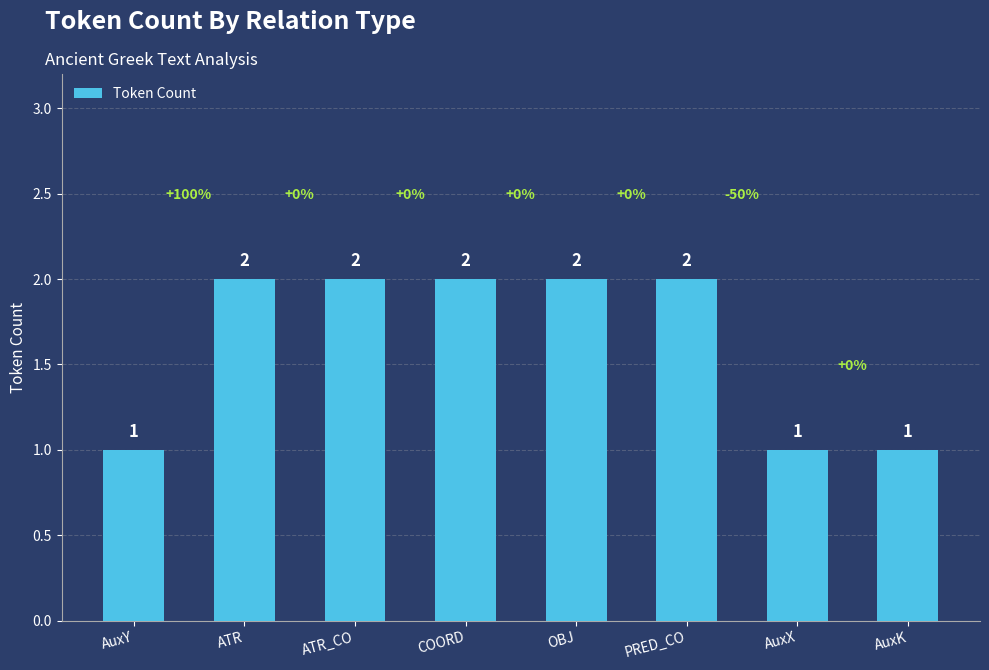

How many bars are there in total?

8